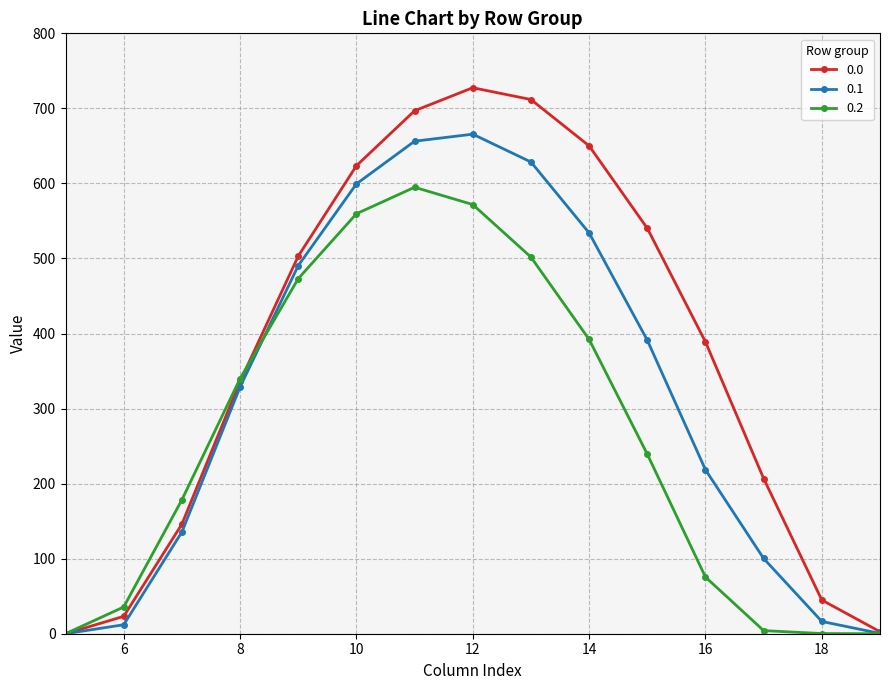

True or false: 0.0 has more than 0 points higher than both neighbors.

True